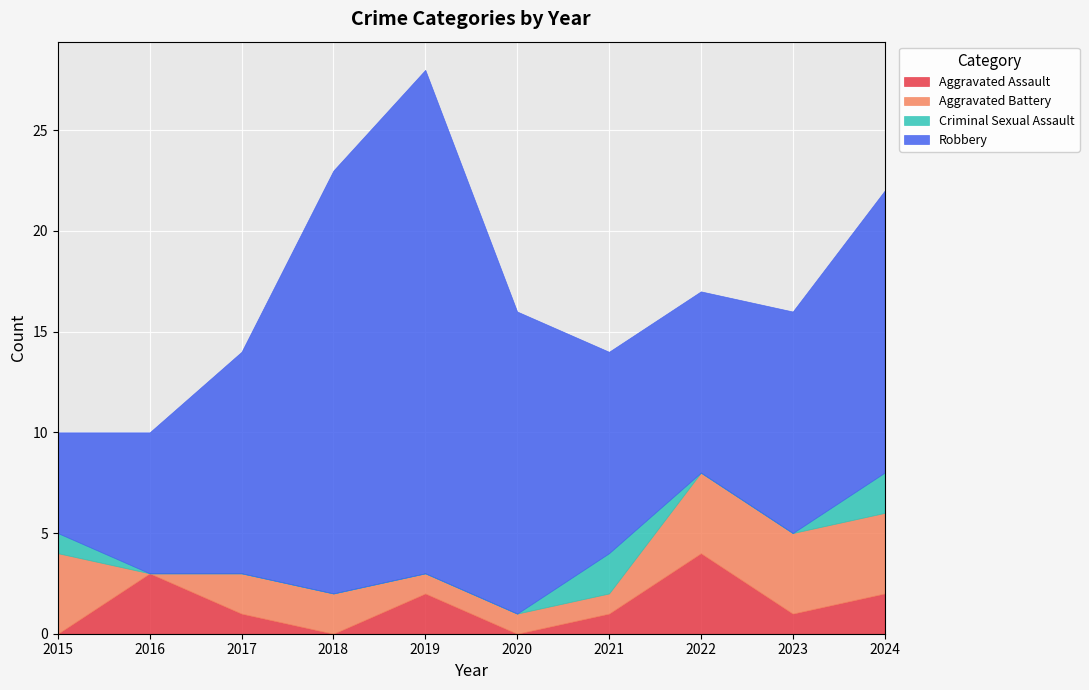

Reading right to left, list all the values displayed in this chart.

Aggravated Assault: 2024=2	2023=1	2022=4	2021=1	2020=0	2019=2	2018=0	2017=1	2016=3	2015=0
Aggravated Battery: 2024=4	2023=4	2022=4	2021=1	2020=1	2019=1	2018=2	2017=2	2016=0	2015=4
Criminal Sexual Assault: 2024=2	2023=0	2022=0	2021=2	2020=0	2019=0	2018=0	2017=0	2016=0	2015=1
Robbery: 2024=14	2023=11	2022=9	2021=10	2020=15	2019=25	2018=21	2017=11	2016=7	2015=5